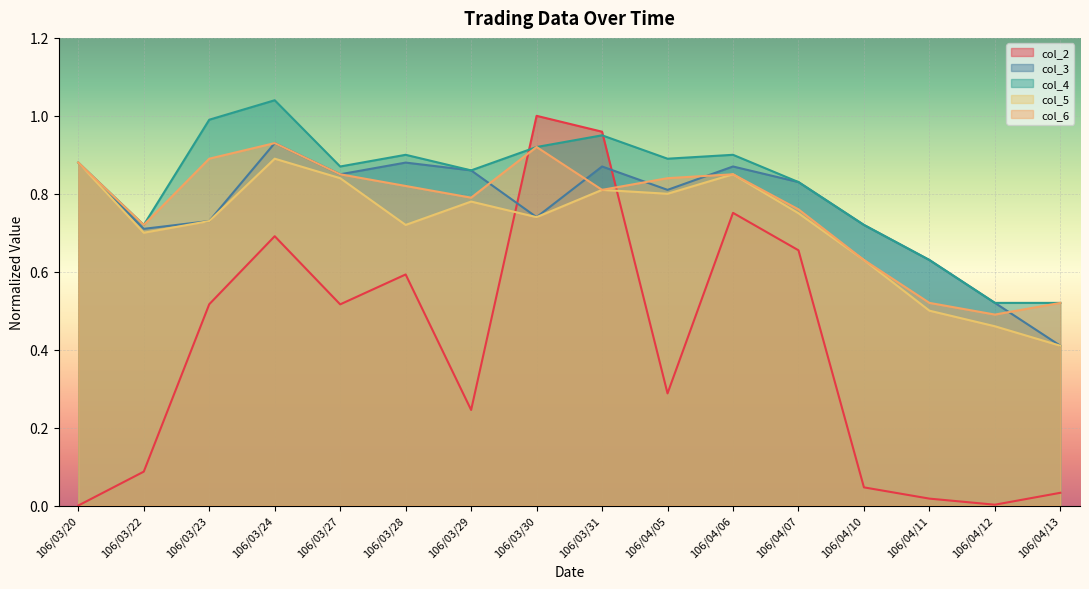

Reading left to right, what are all the values shown in this chart?

col_2: 0.0	0.1	0.5	0.7	0.5	0.6	0.2	1.0	1.0	0.3	0.8	0.7	0.0	0.0	0.0	0.0
col_3: 0.9	0.7	0.7	0.9	0.8	0.9	0.9	0.7	0.9	0.8	0.9	0.8	0.7	0.6	0.5	0.4
col_4: 0.9	0.7	1.0	1.0	0.9	0.9	0.9	0.9	0.9	0.9	0.9	0.8	0.7	0.6	0.5	0.5
col_5: 0.9	0.7	0.7	0.9	0.8	0.7	0.8	0.7	0.8	0.8	0.8	0.8	0.6	0.5	0.5	0.4
col_6: 0.9	0.7	0.9	0.9	0.8	0.8	0.8	0.9	0.8	0.8	0.8	0.8	0.6	0.5	0.5	0.5